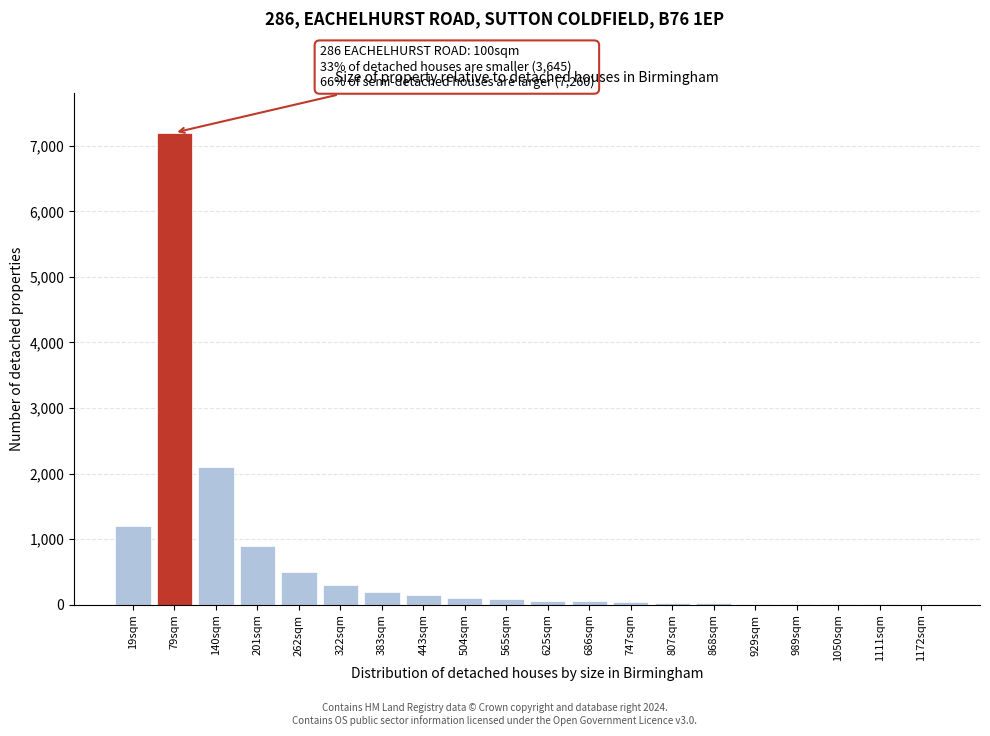

What is the greatest value displayed?

7200